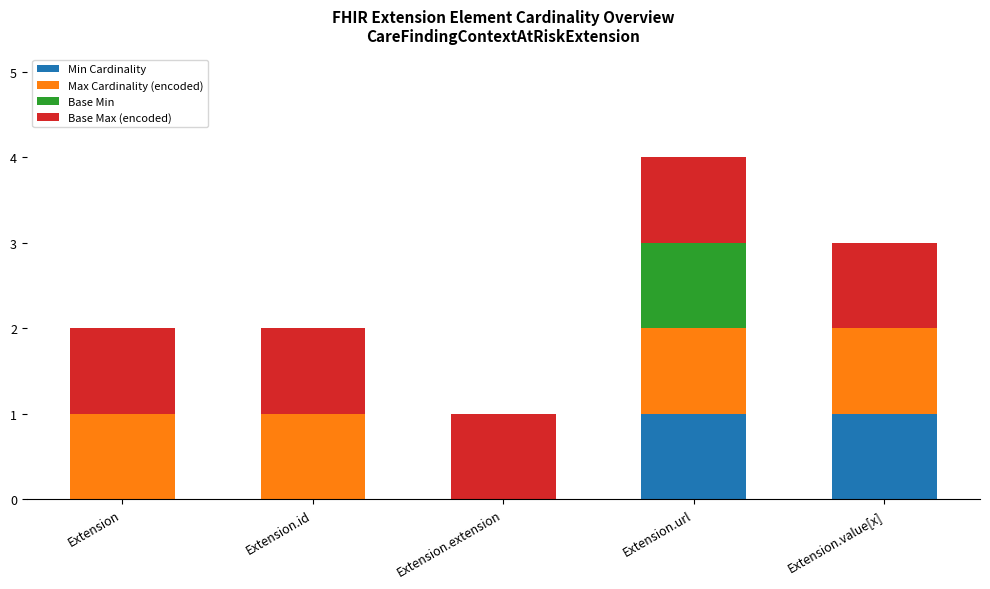

At which category is the sum across all series the highest?

Extension.url